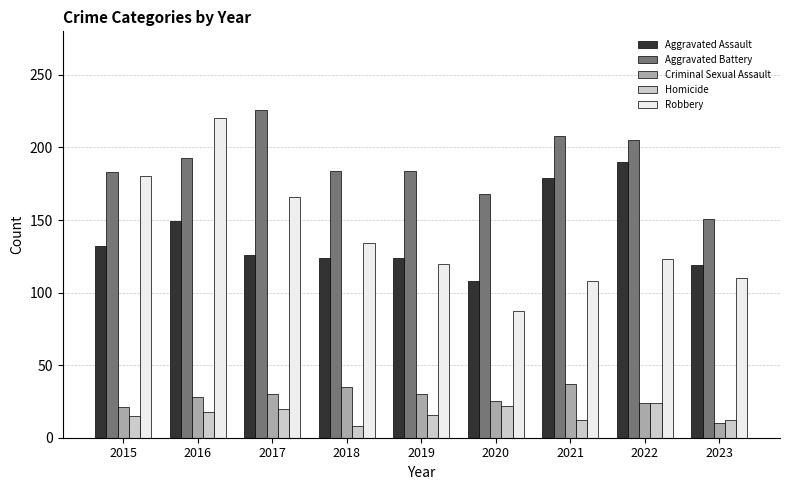

The Homicide series shows 24 at 2022. True or false?

True